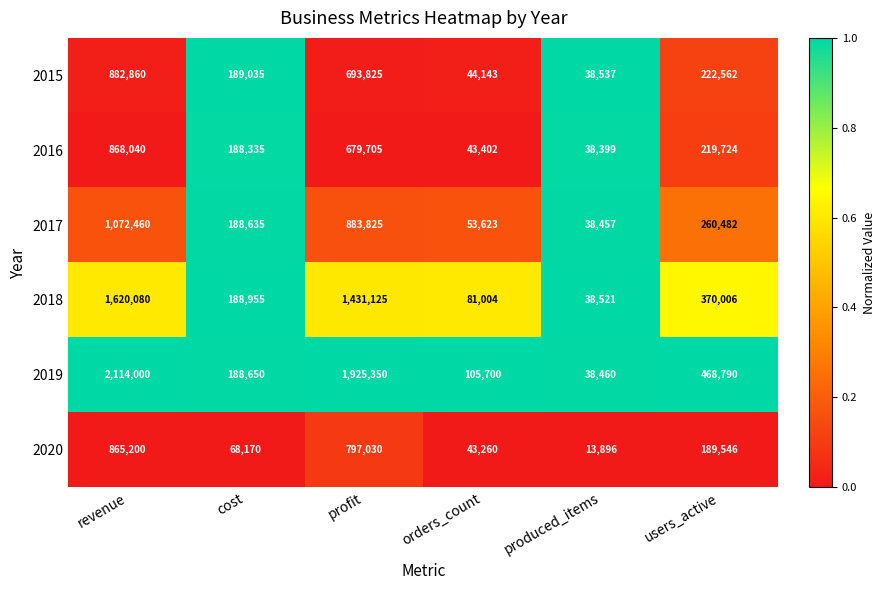

At which category is the sum across all series the highest?

revenue